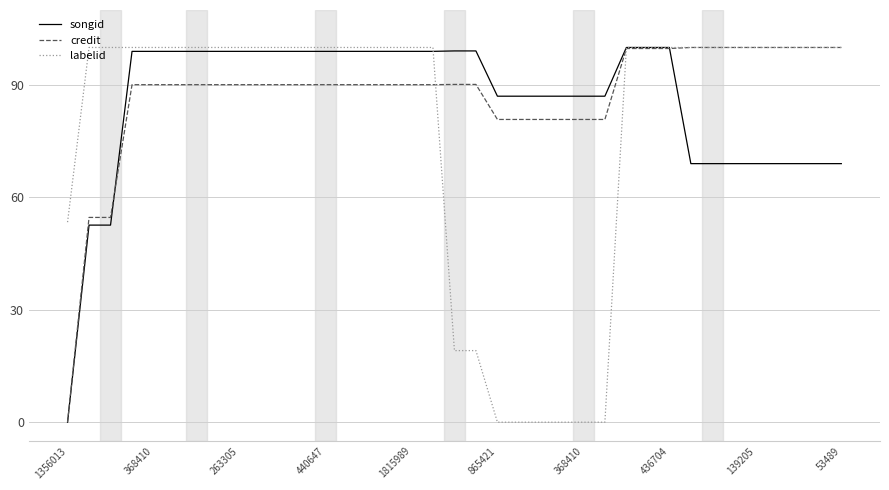

What is the greatest value displayed?

100.0